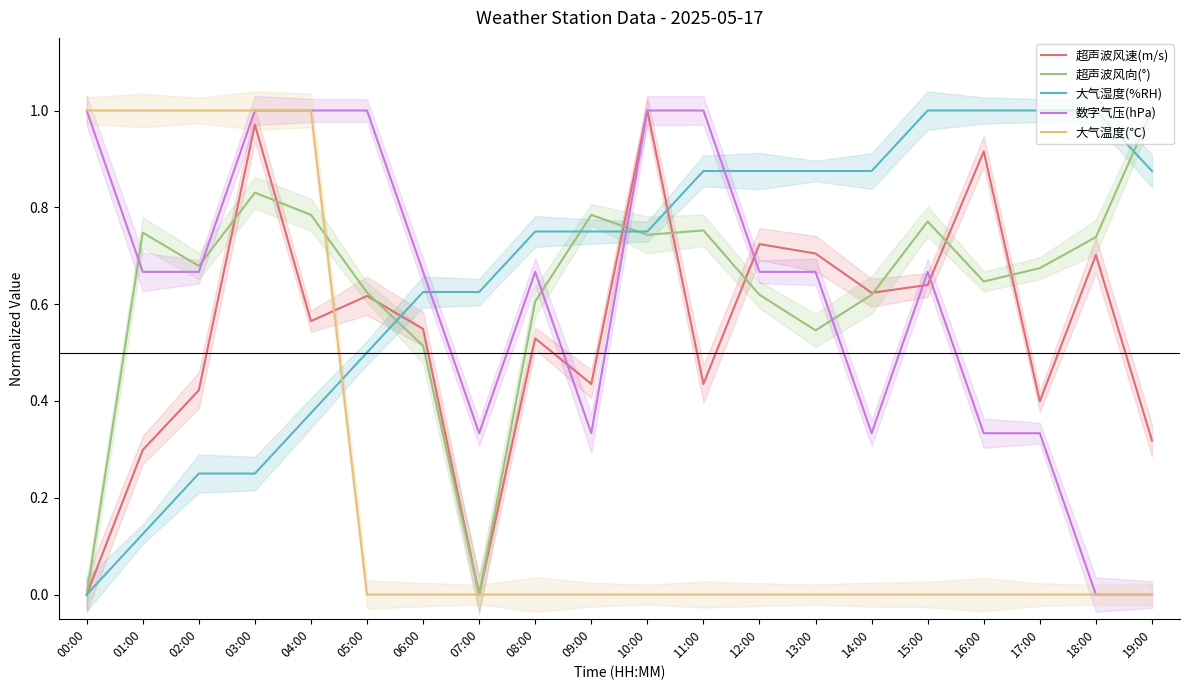

What is the difference between the second highest and second lowest values in the 数字气压(hPa) series?

1.0